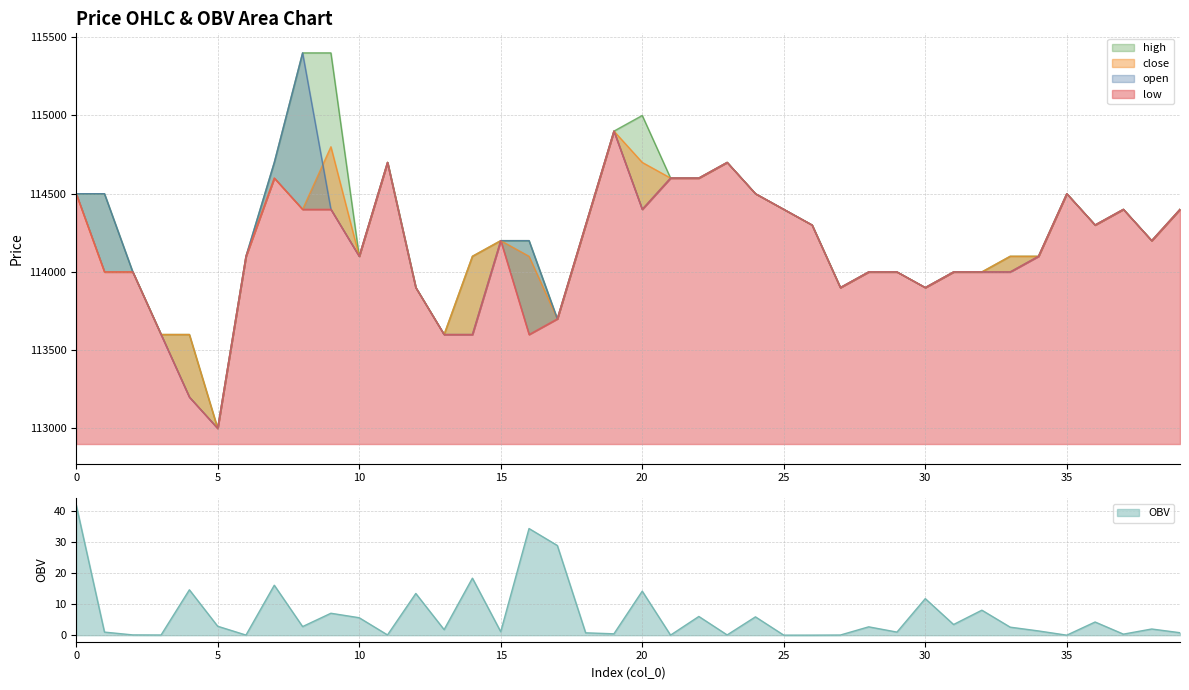

Between 4 and 15, which is larger?

15